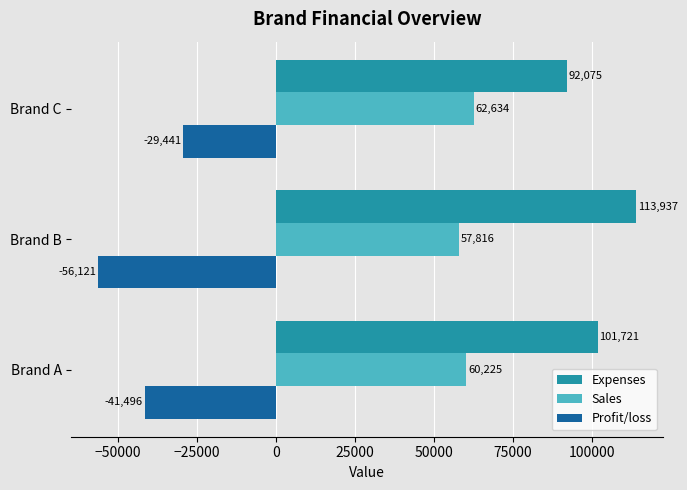

At how many categories does at least one series exceed 45299?

3